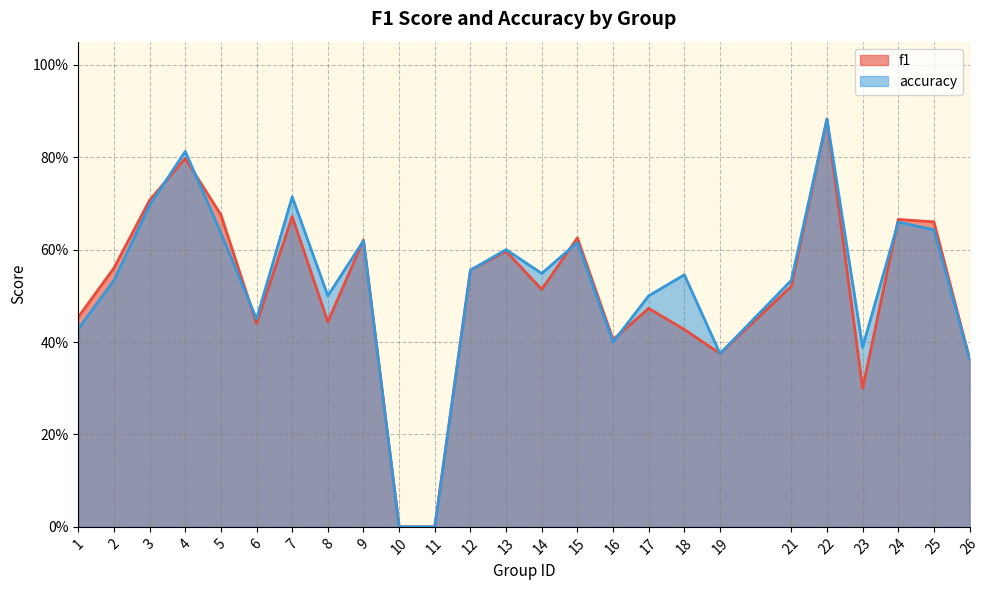

At which label is f1 closest to 0?

10